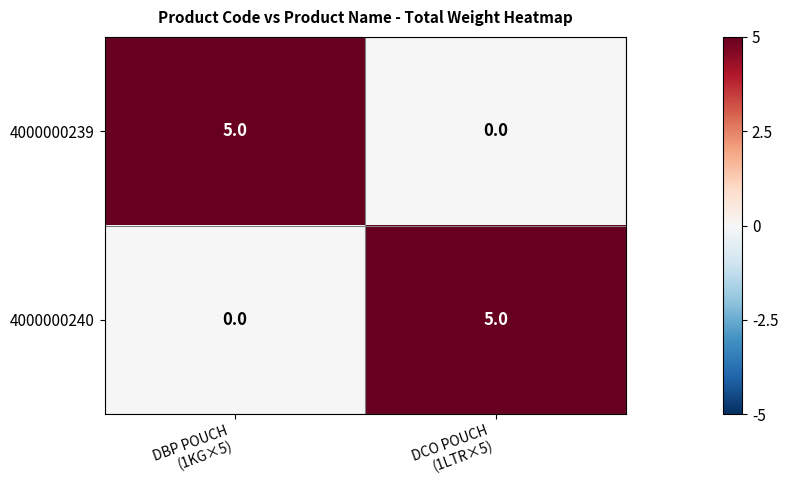

What is the maximum value for 4000000239?

5